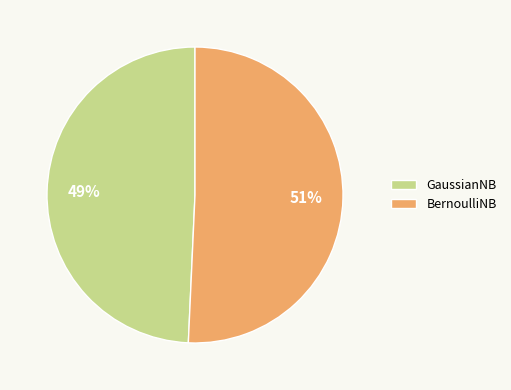

How many segments does this pie chart have?

2